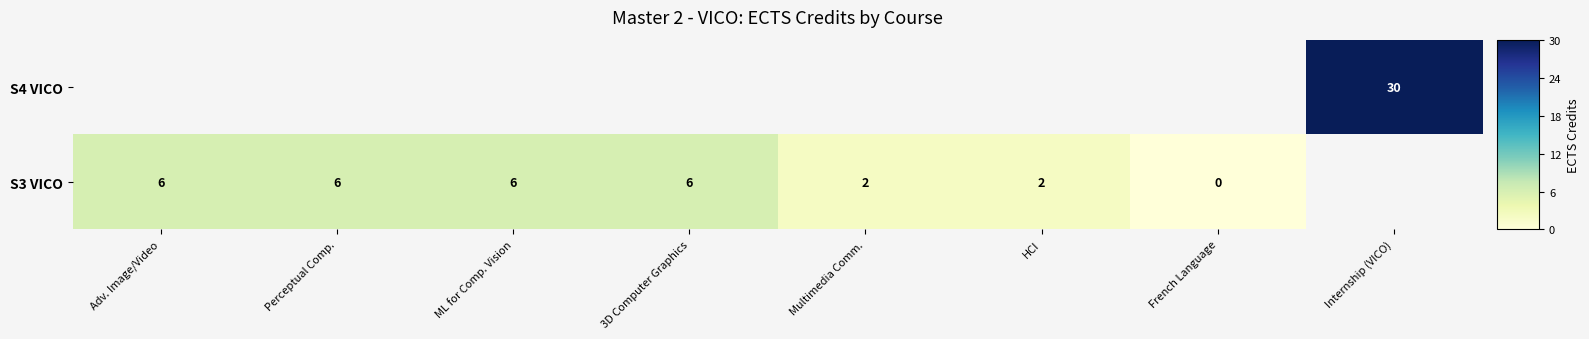

How many data points does each series have?

8